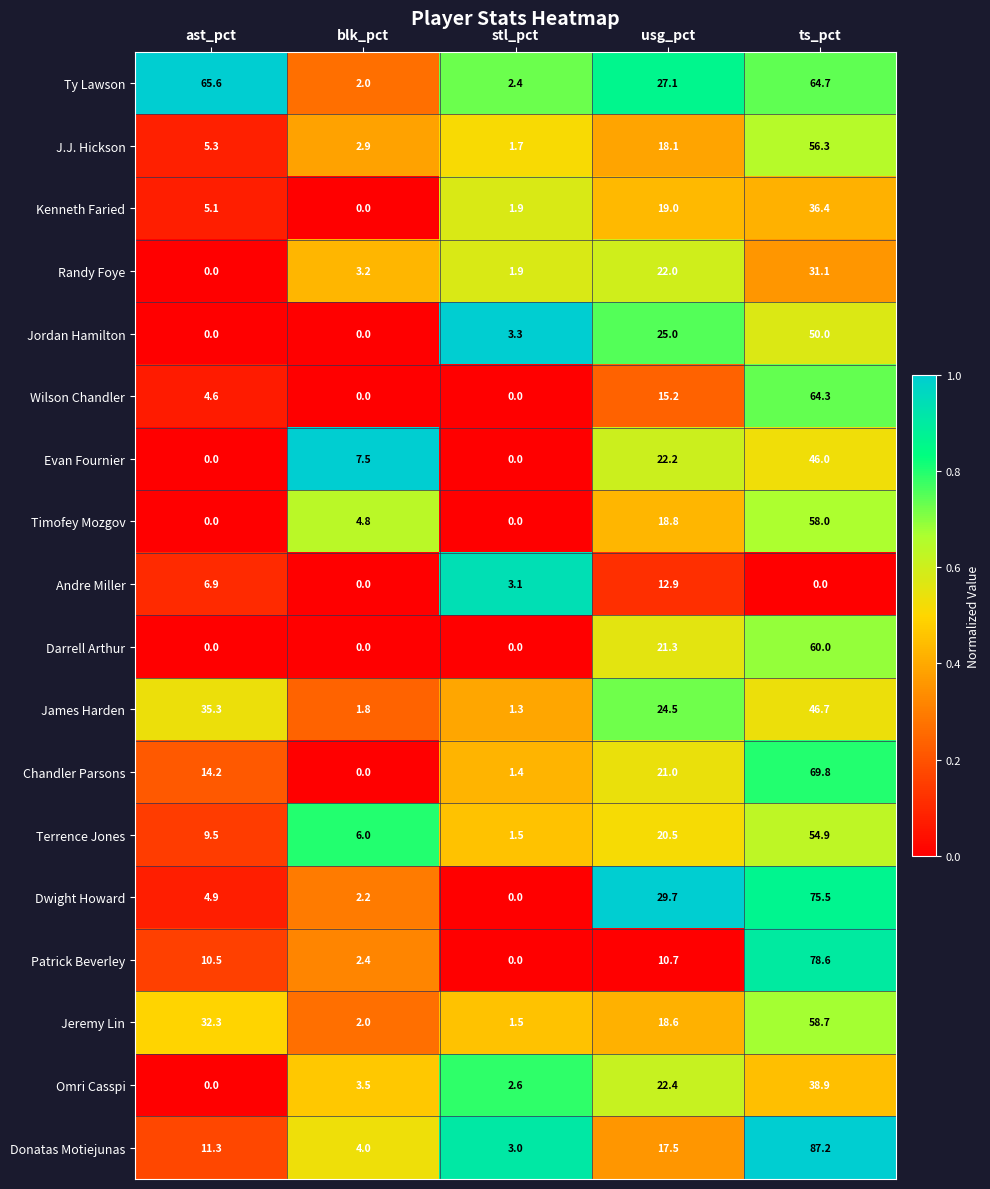

What is the maximum value shown in the chart?

87.2